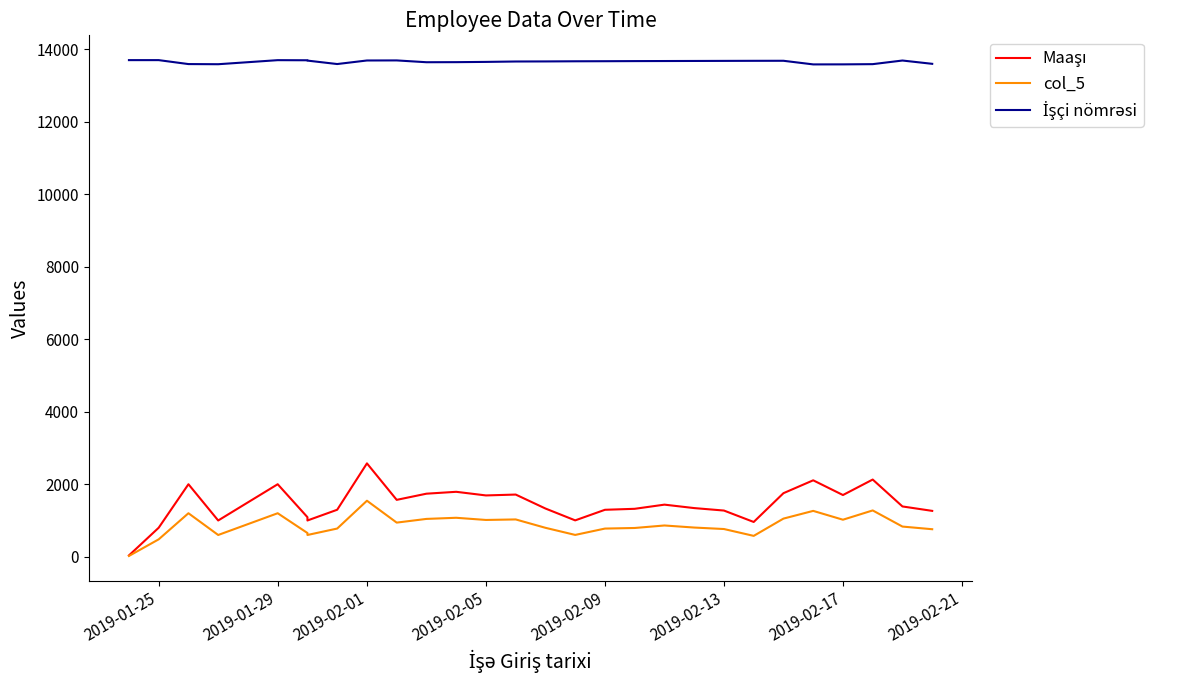

At which category does the chart reach its peak across all series?

2019-01-25